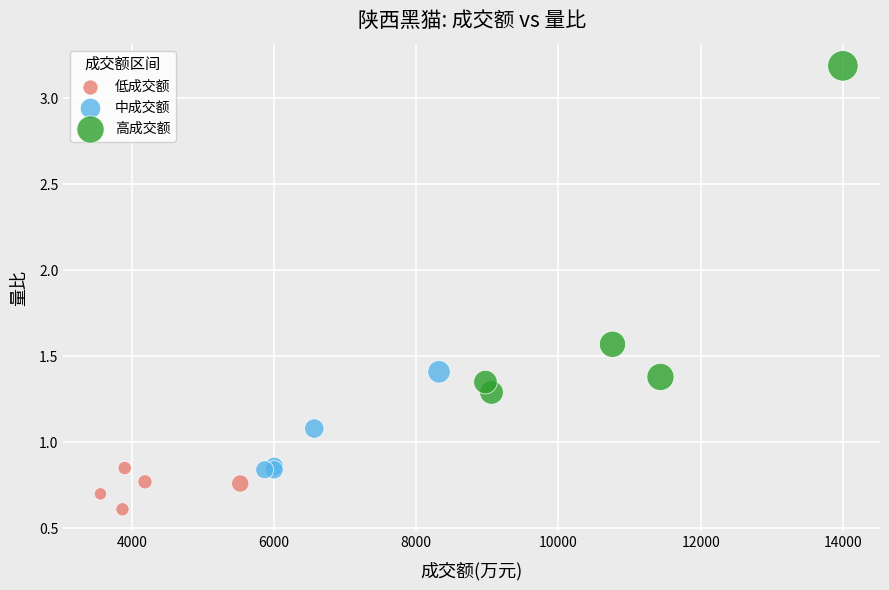

What are all the series names shown in the legend?

低成交额, 中成交额, 高成交额